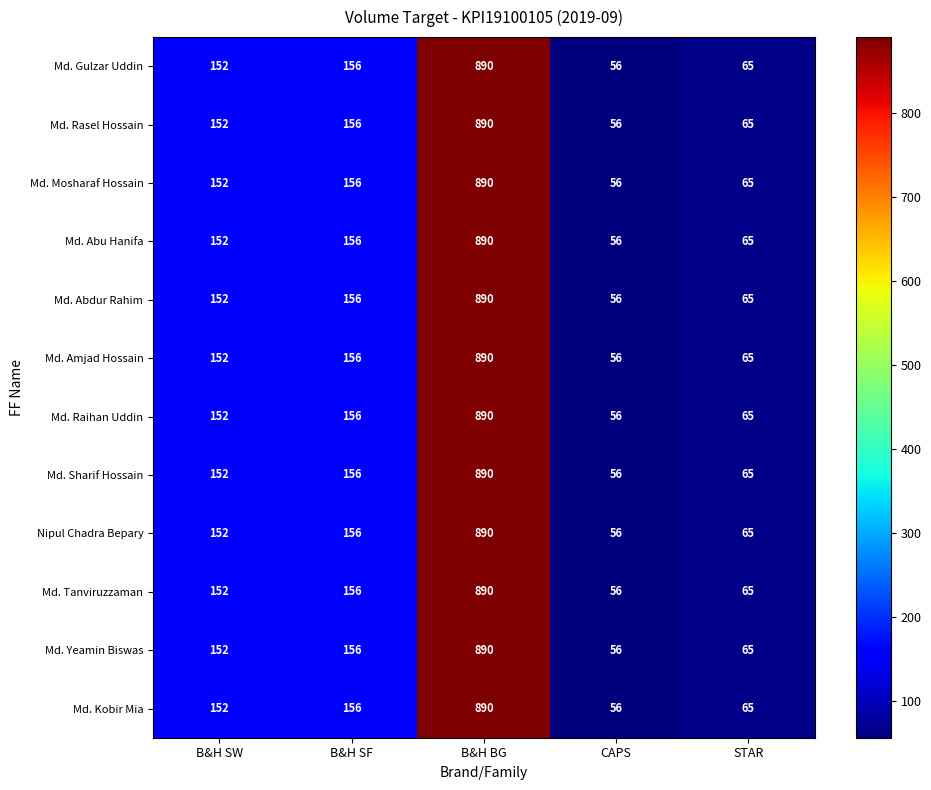

What is the difference between the Md. Abdur Rahim values at B&H SF and B&H BG?

734